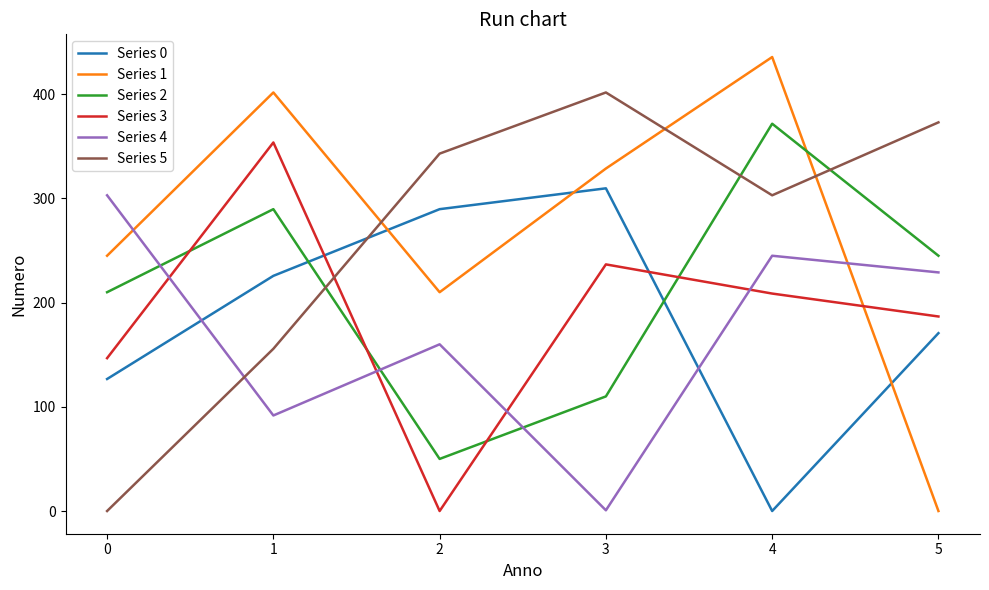

At which category is the sum across all series the highest?

4